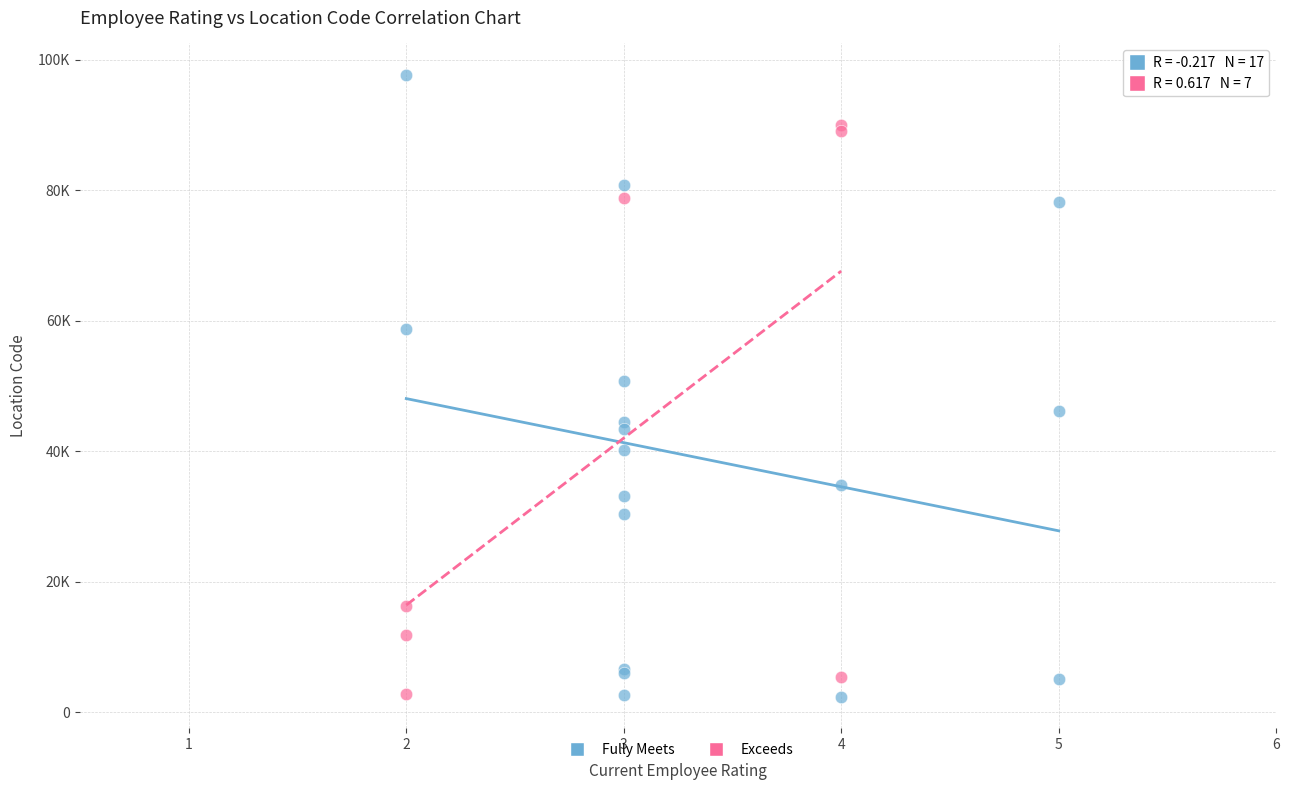

What are all the series names shown in the legend?

Fully Meets, Exceeds